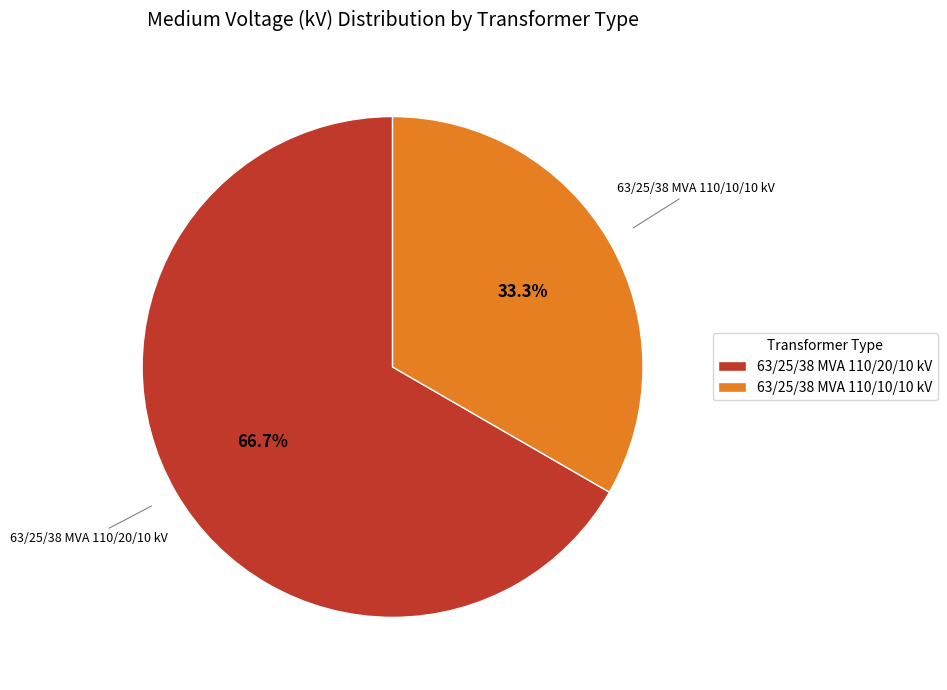

How many segments does this pie chart have?

2